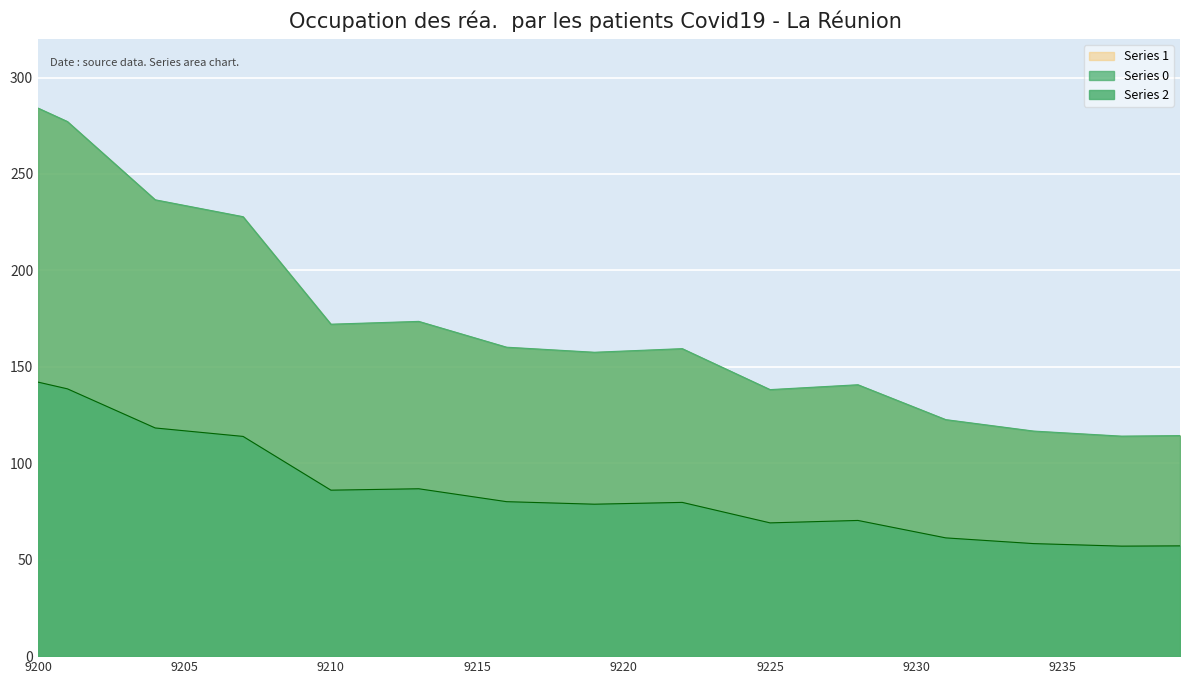

What is the lowest value of the Series 1 series?

114.1